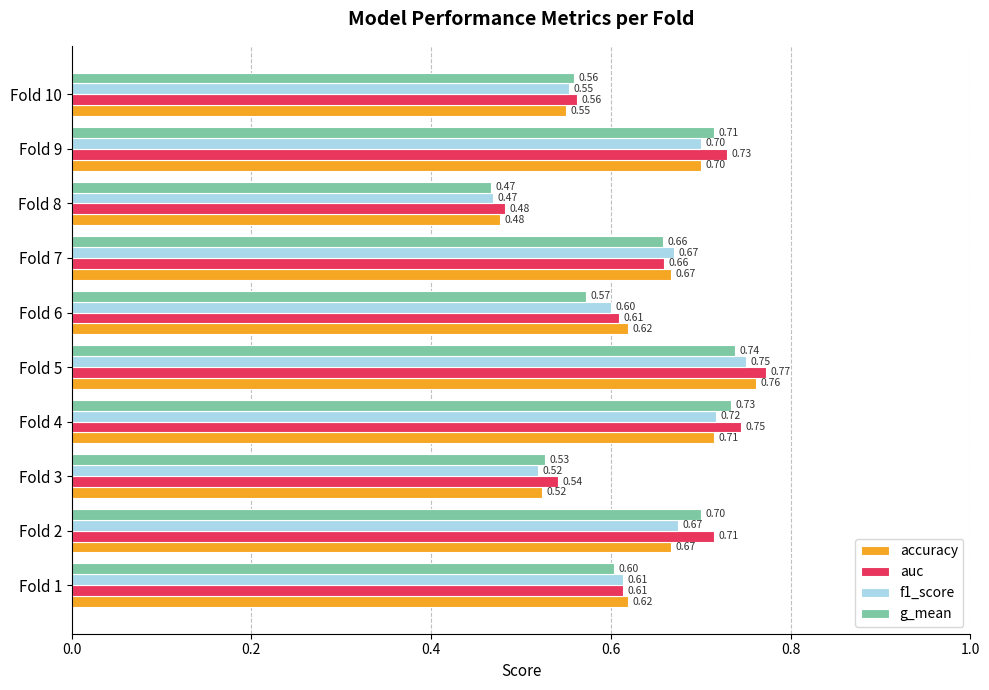

At how many categories does at least one series exceed 0?

10